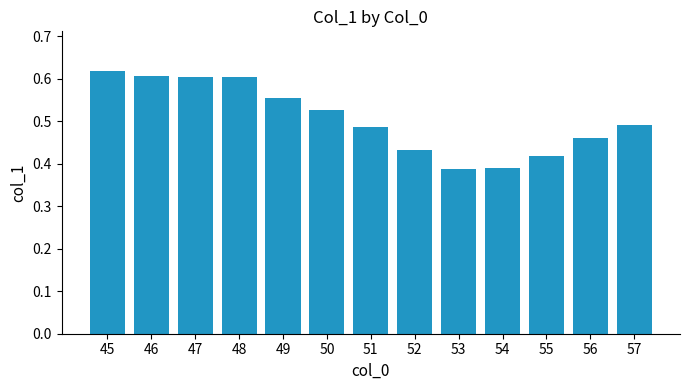

How many values are between 0 and 1?

13